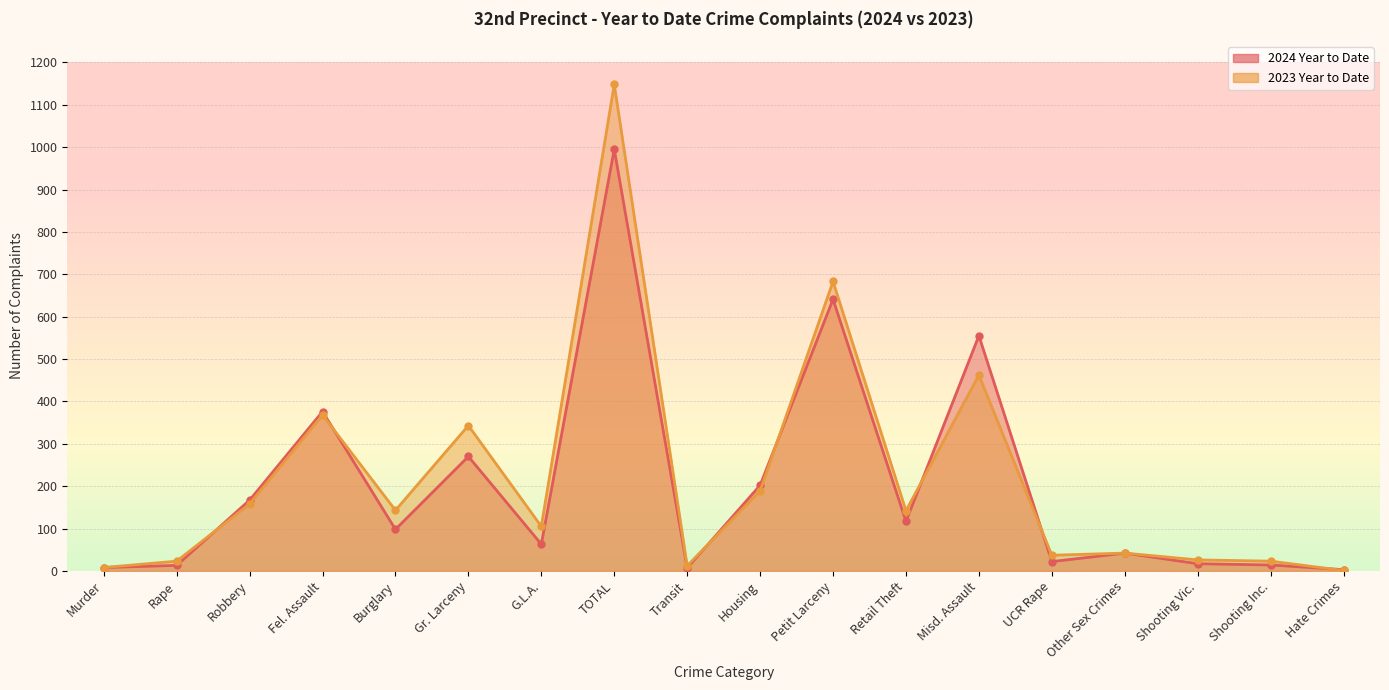

At how many categories does at least one series exceed 57?

10